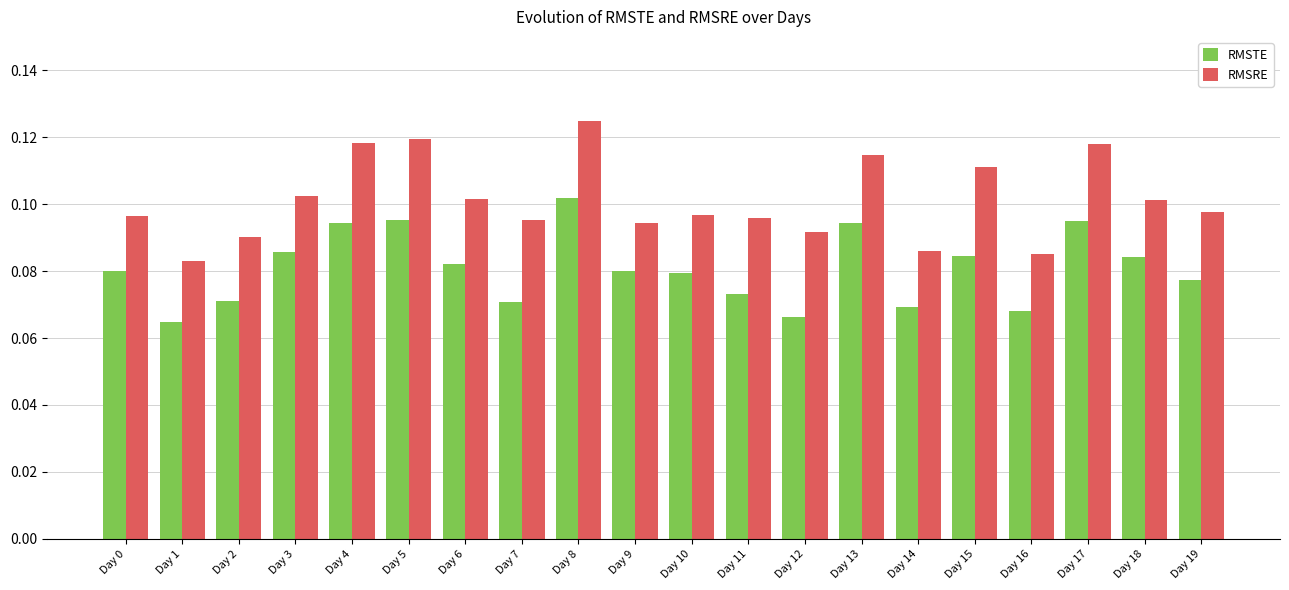

Which category has the lowest value across all series?

Day 1